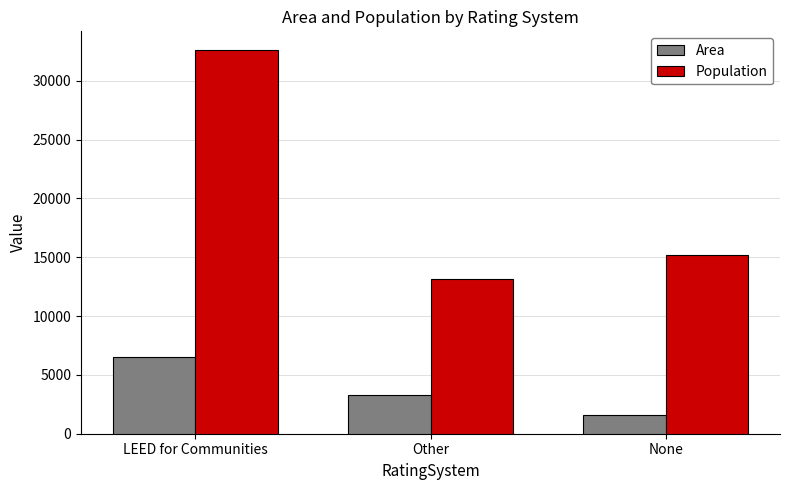

What is the lowest value of the Population series?

13171